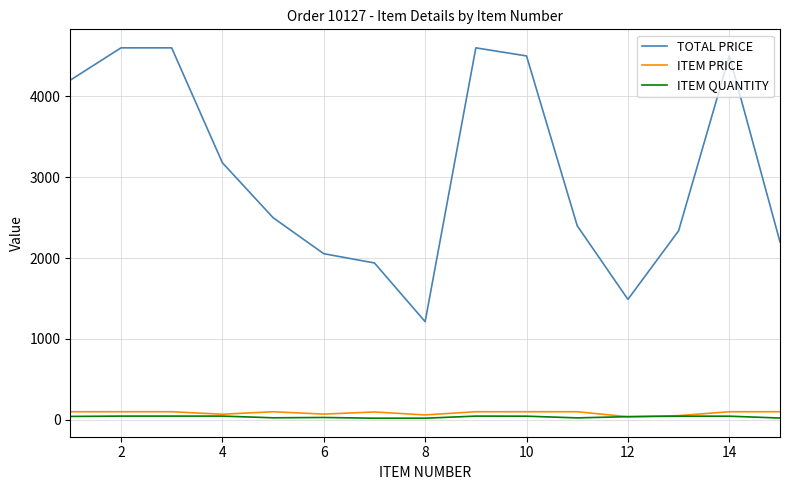

What is the greatest value displayed?

4600.0